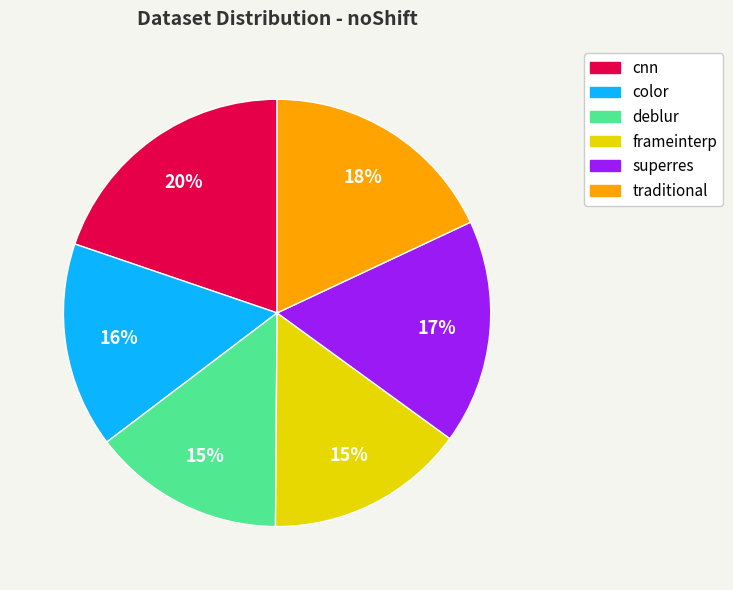

Is there any slice that represents more than half of the pie?

No